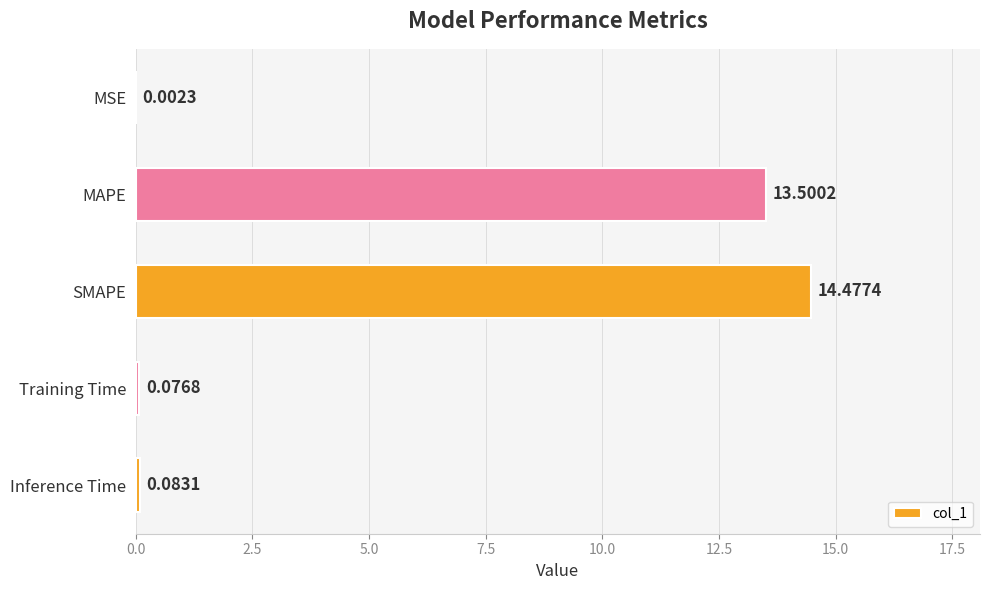

At which label is the value closest to 7?

MAPE